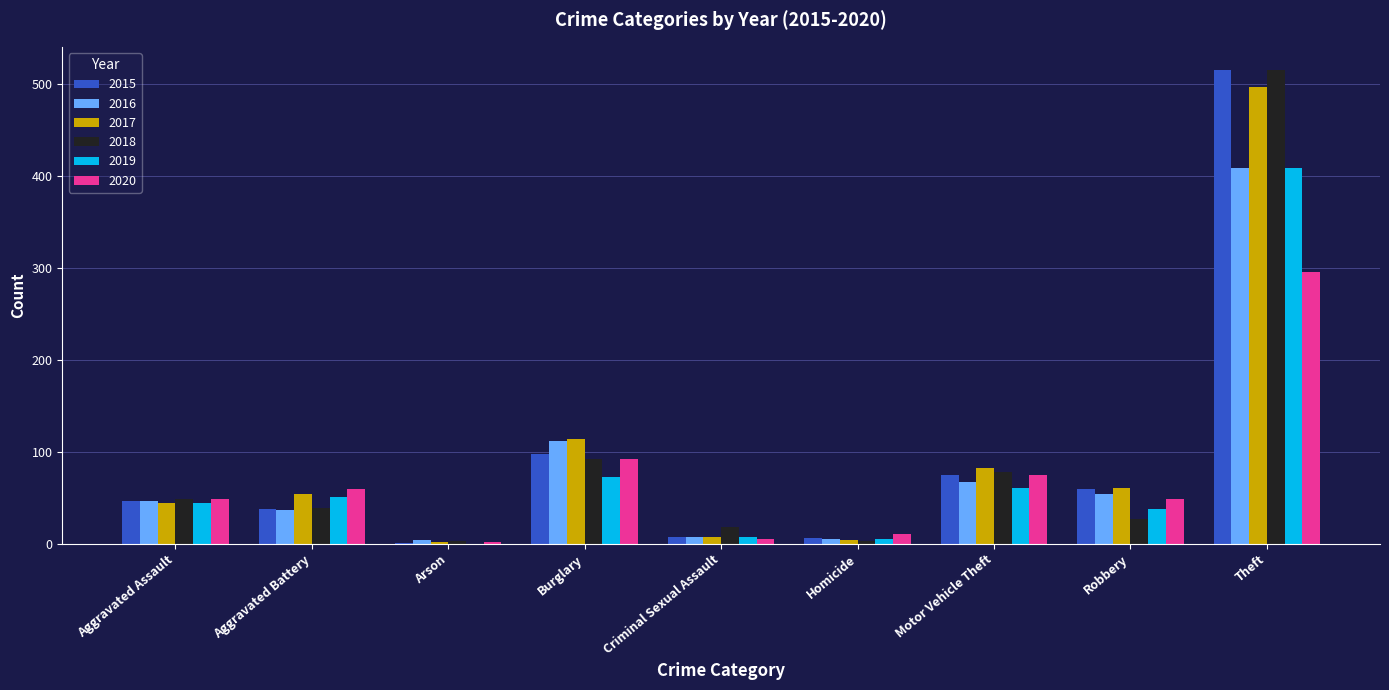

Which category has the highest value across all series?

Theft